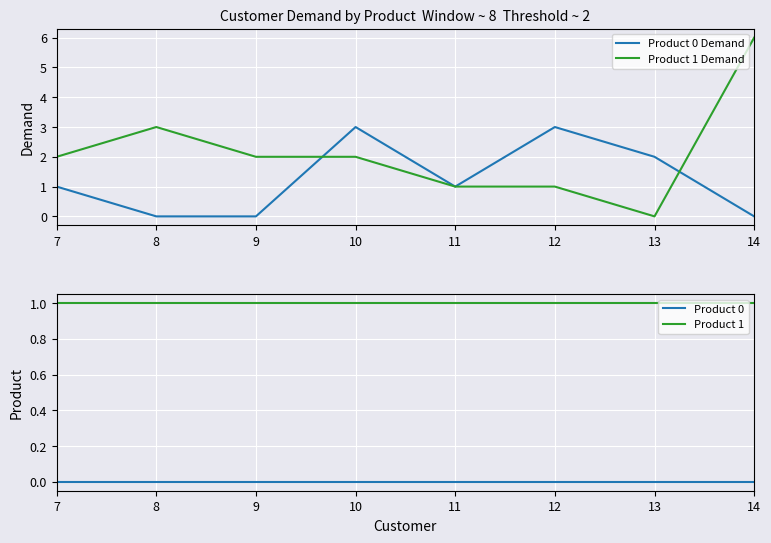

Between 11 and 8, which is larger?

11